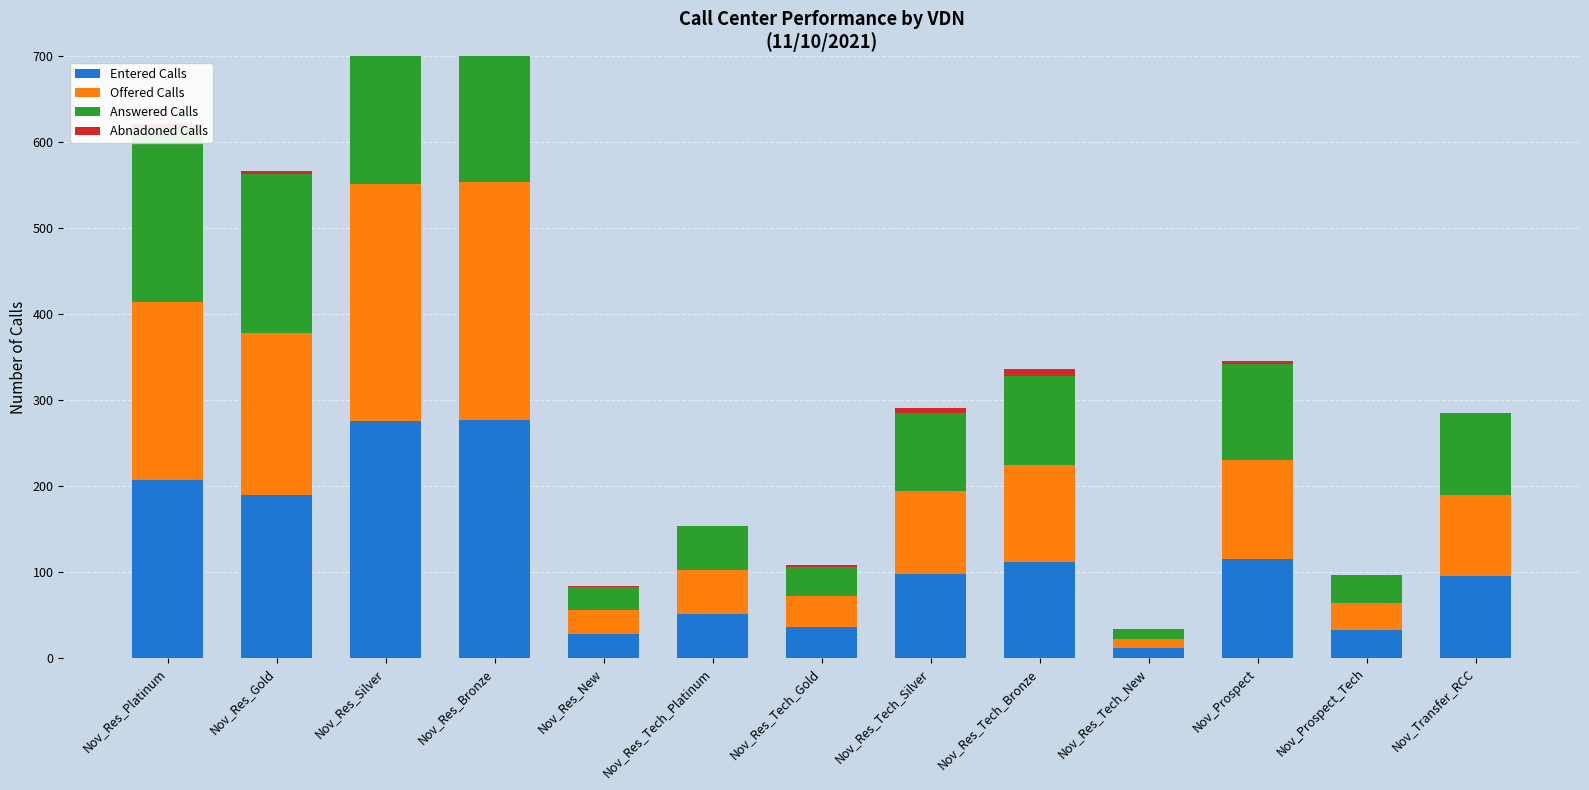

Reading right to left, what are all the values shown in this chart?

Entered Calls: 95	32	115	11	112	97	36	51	28	277	276	189	207
Offered Calls: 95	32	115	11	112	97	36	51	28	277	276	189	207
Answered Calls: 95	32	112	11	104	91	34	51	26	256	253	185	204
Abnadoned Calls: 0	0	3	0	8	6	2	0	2	21	23	4	3